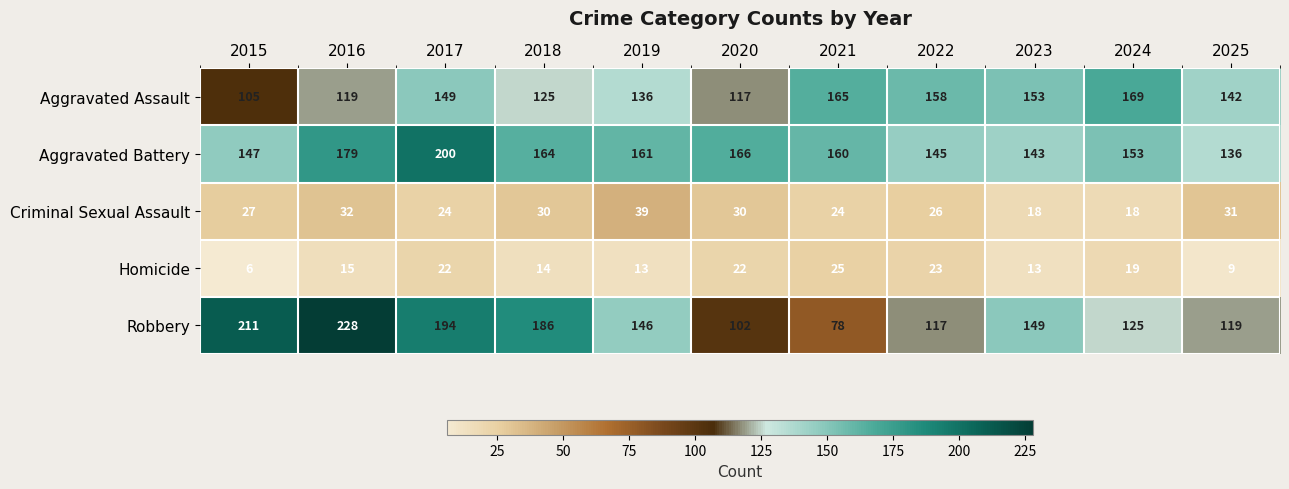

What is the approximate value of Aggravated Assault at 2019, to the nearest 5?

135